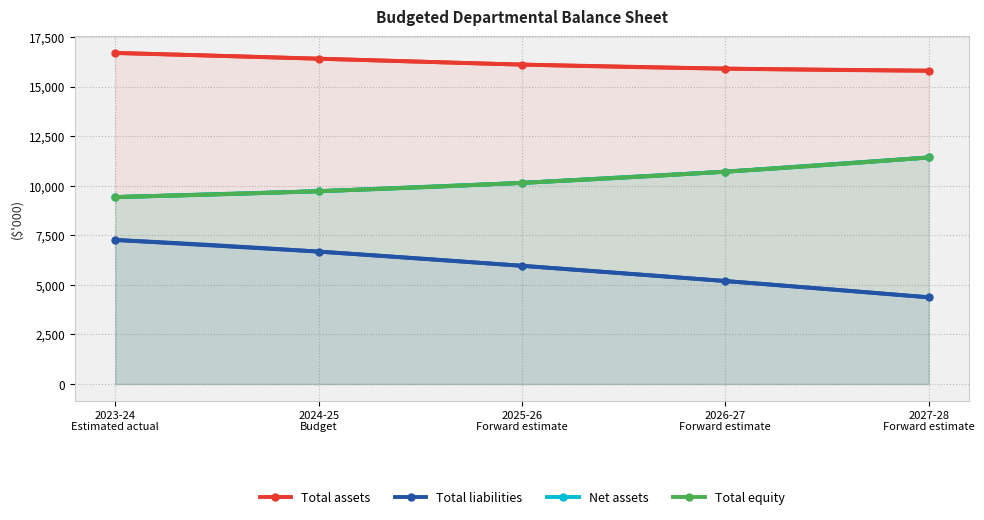

True or false: Net assets has more than 1 points higher than both neighbors.

False